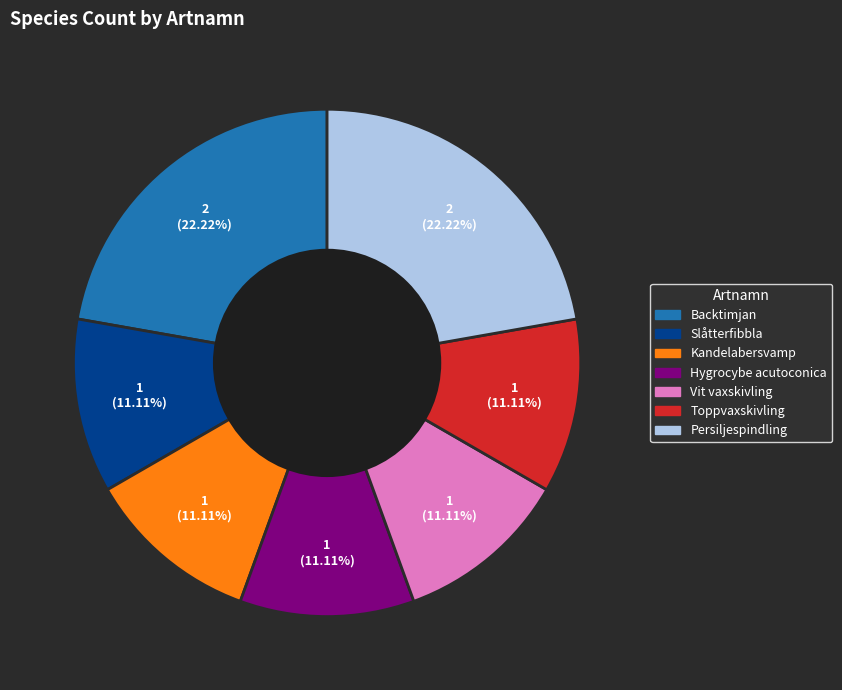

To the nearest percent, what percentage of the pie is Toppvaxskivling?

11%